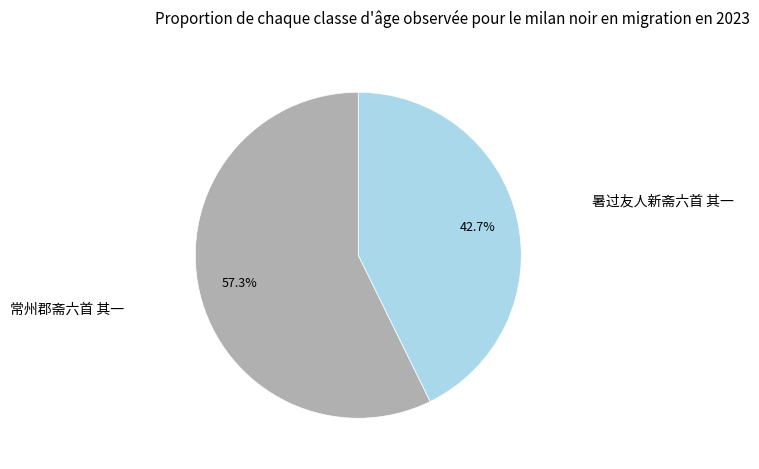

Approximately how many times larger is the value at 常州郡斋六首 其一 compared to 暑过友人新斋六首 其一?

1.3